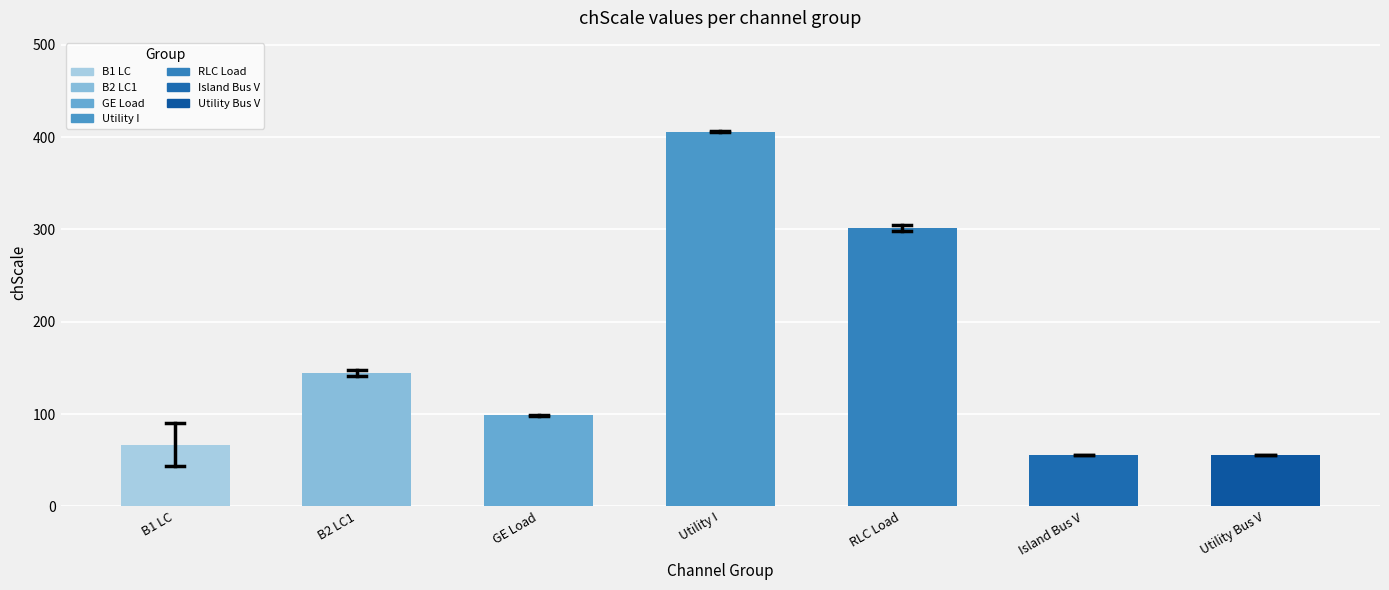

Read the value at GE Load.

98.7